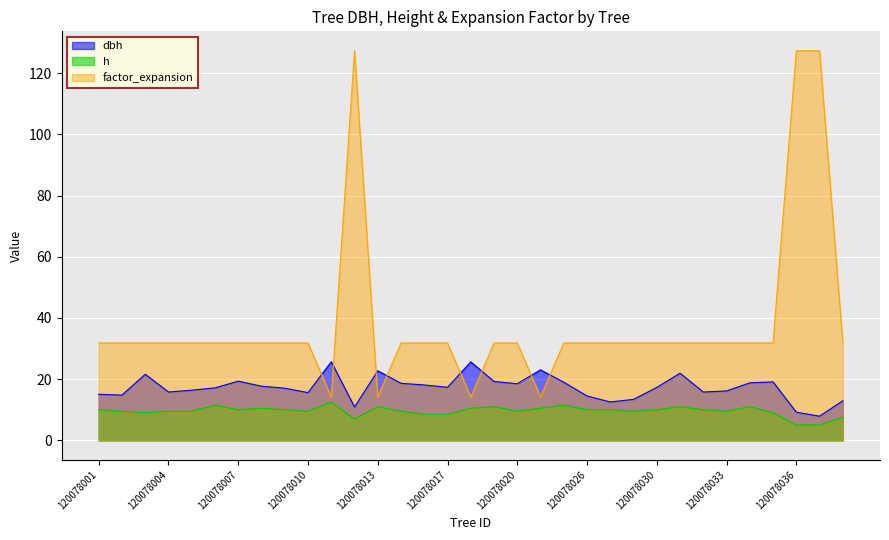

List the series in order of their peak value, lowest first.

h, dbh, factor_expansion